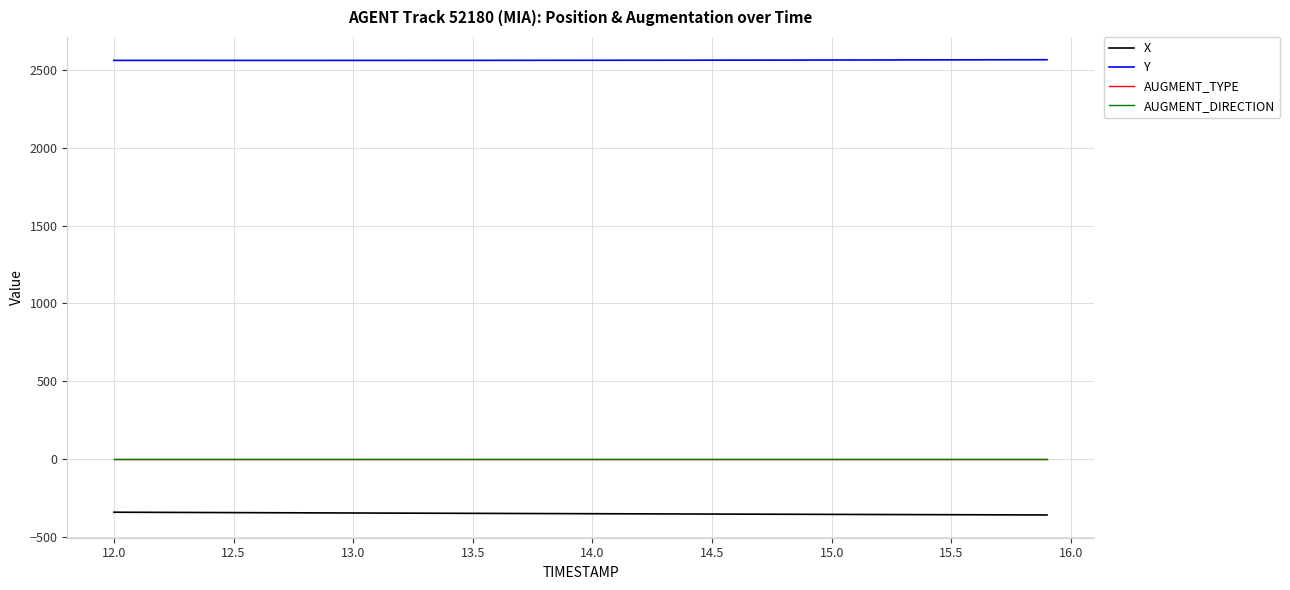

Which series has the largest range (max minus min)?

X